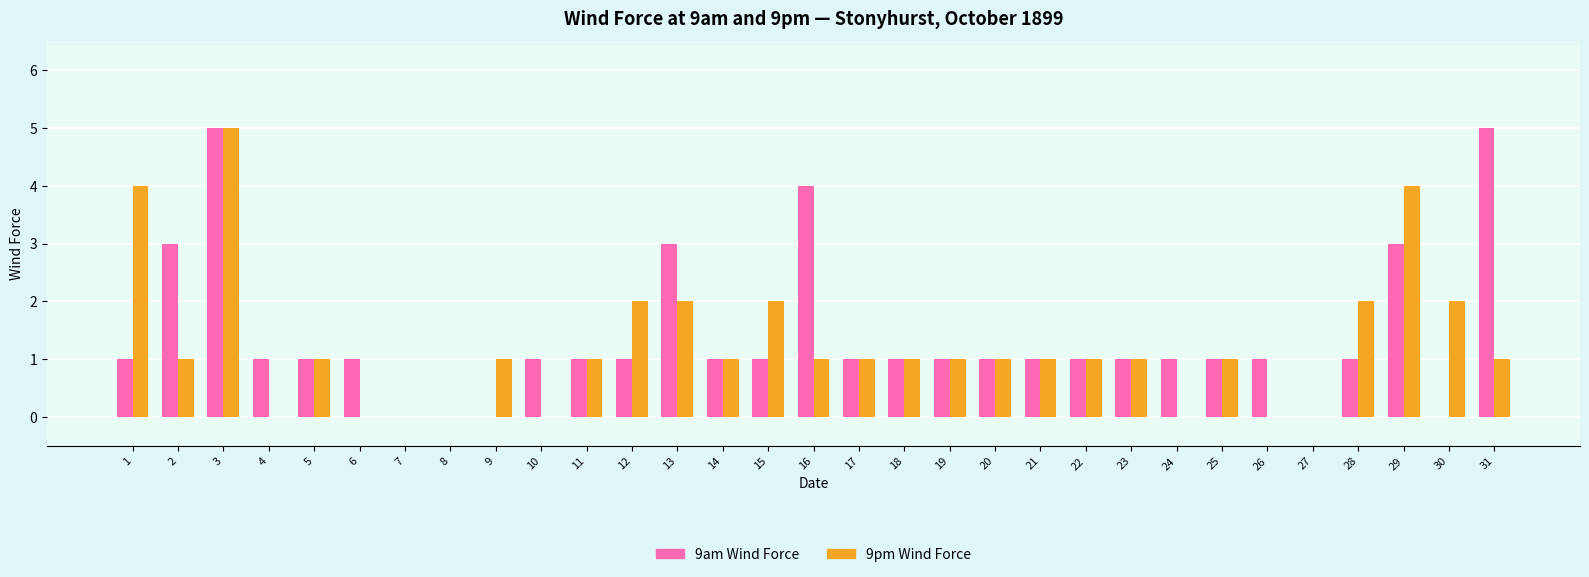

Are the bars horizontal?

No